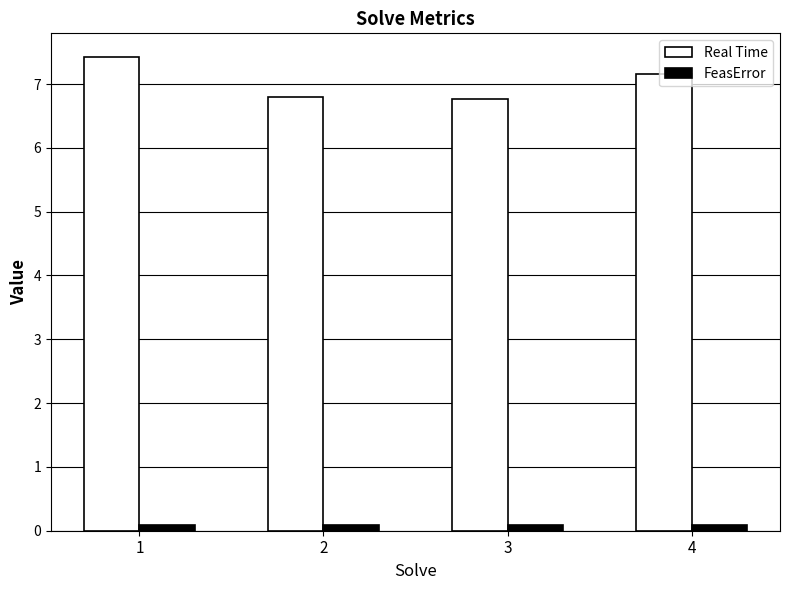

How many bars are there in total?

8